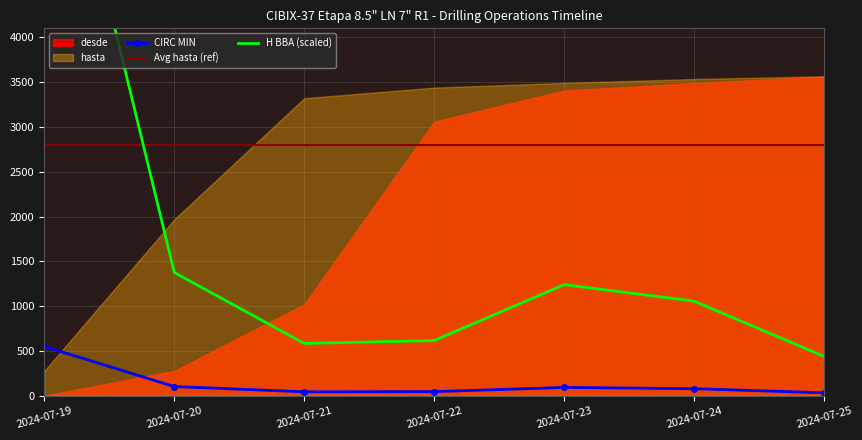

At how many categories does at least one series exceed 6542?

1